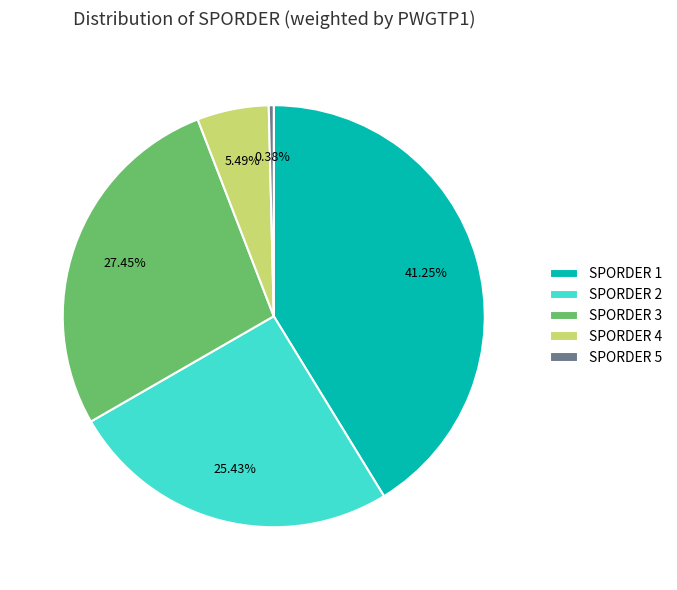

Which slice is the largest?

SPORDER 1